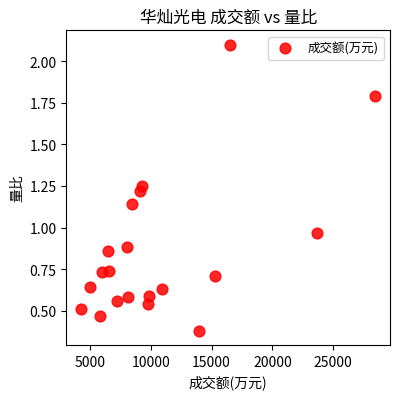

What is the range of Y values (max minus min)?

1.7